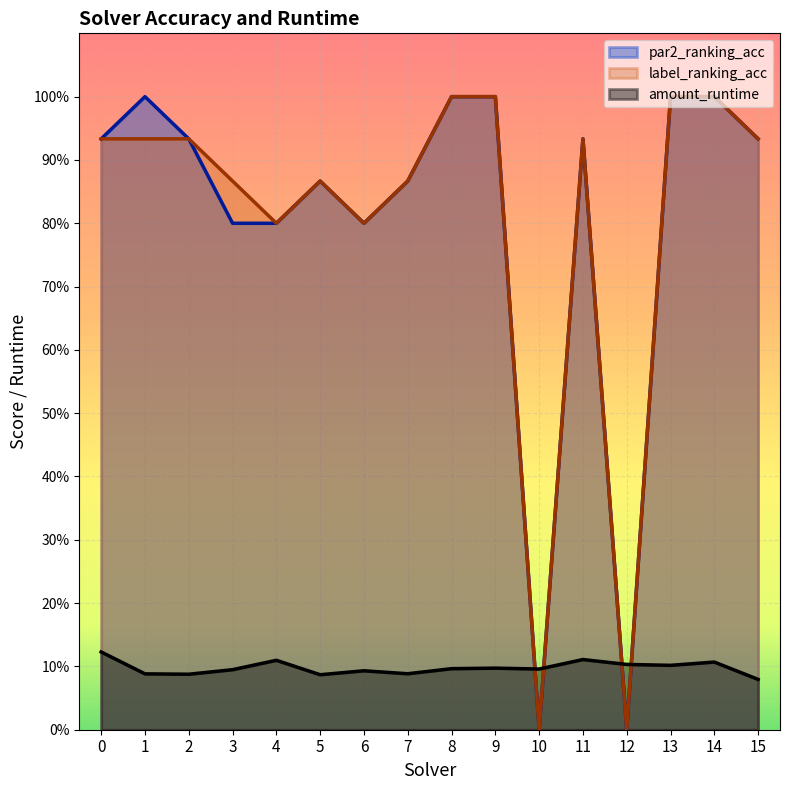

What is the sum of all label_ranking_acc values?

12.9